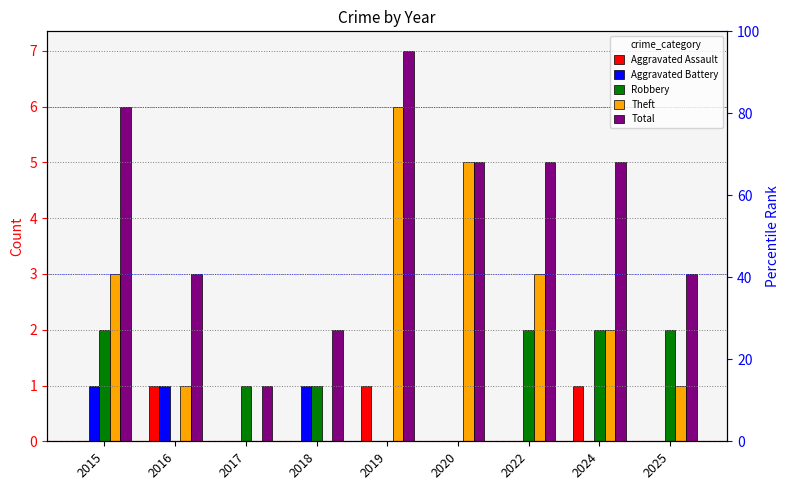

Rank the series by their maximum value, from lowest to highest.

Aggravated Assault, Aggravated Battery, Robbery, Theft, Total